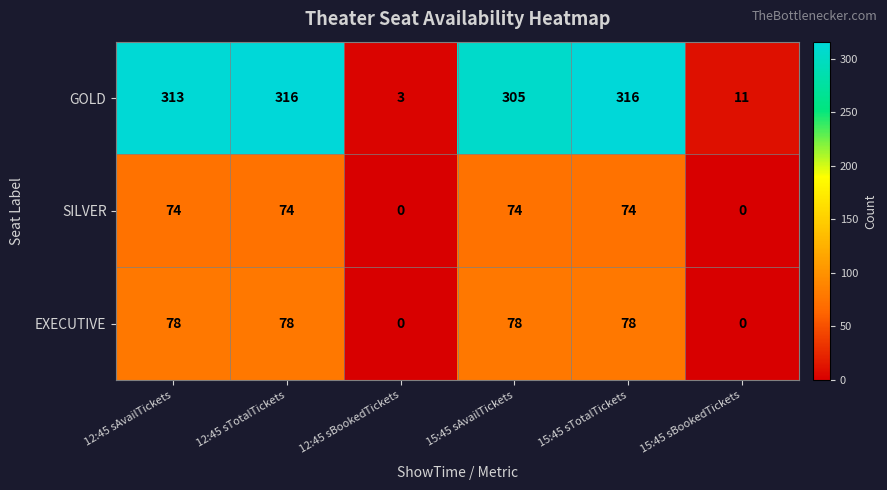

List the series in order of their peak value, lowest first.

SILVER, EXECUTIVE, GOLD